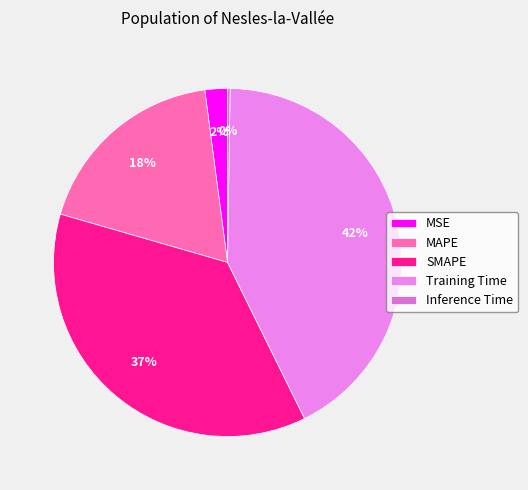

Is Inference Time the majority of the pie?

No